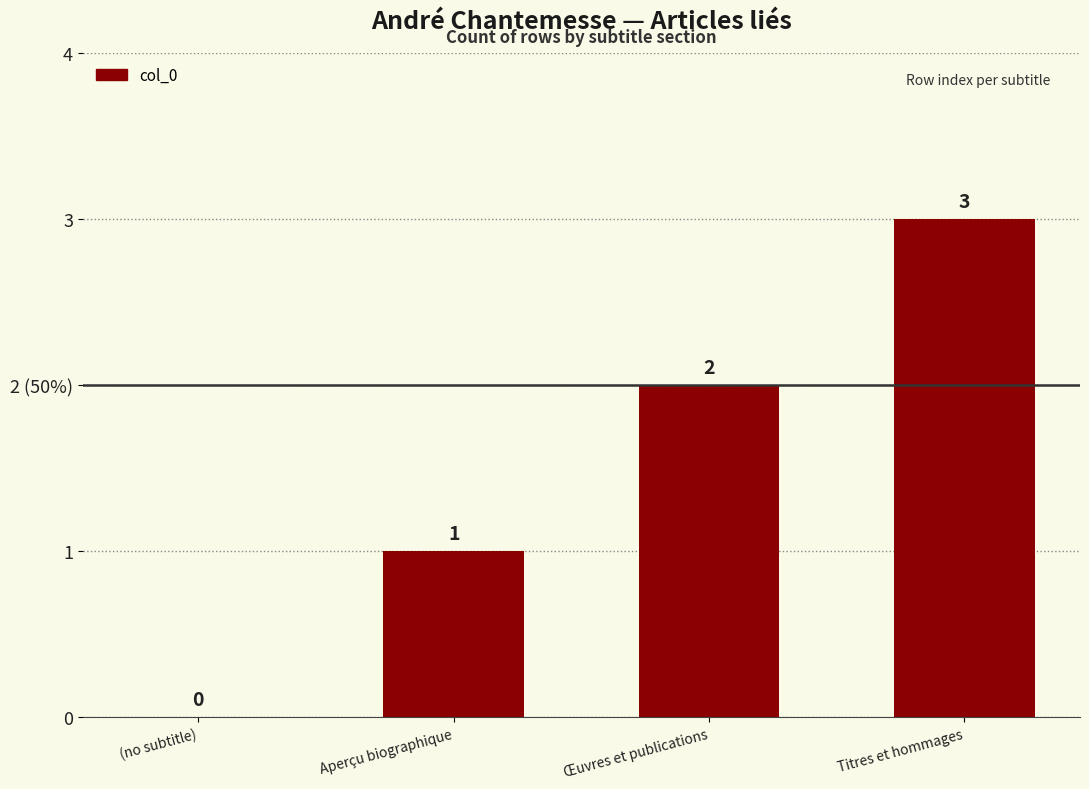

Reading left to right, list all the values displayed in this chart.

0	1	2	3